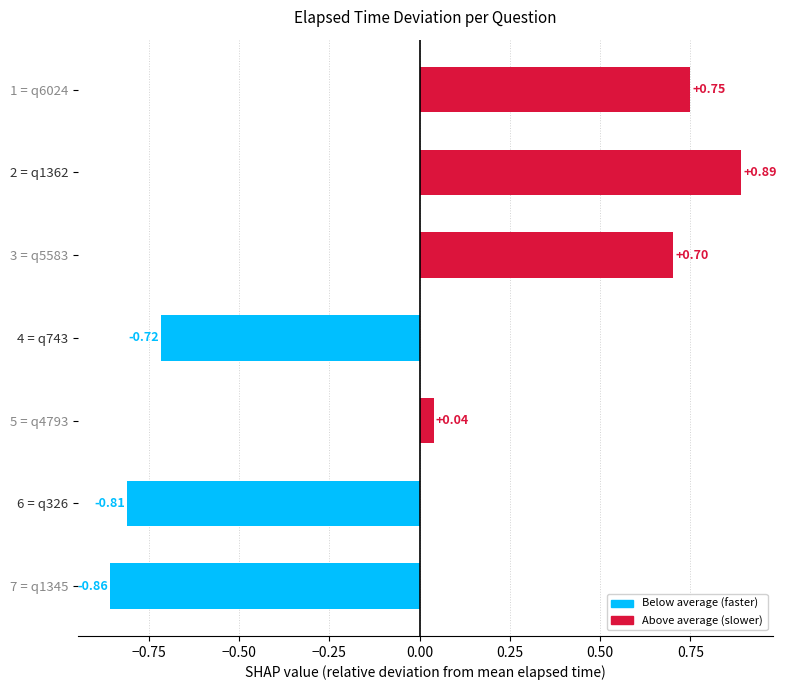

Rank the categories by value from highest to lowest.

2 = q1362, 1 = q6024, 3 = q5583, 5 = q4793, 4 = q743, 6 = q326, 7 = q1345